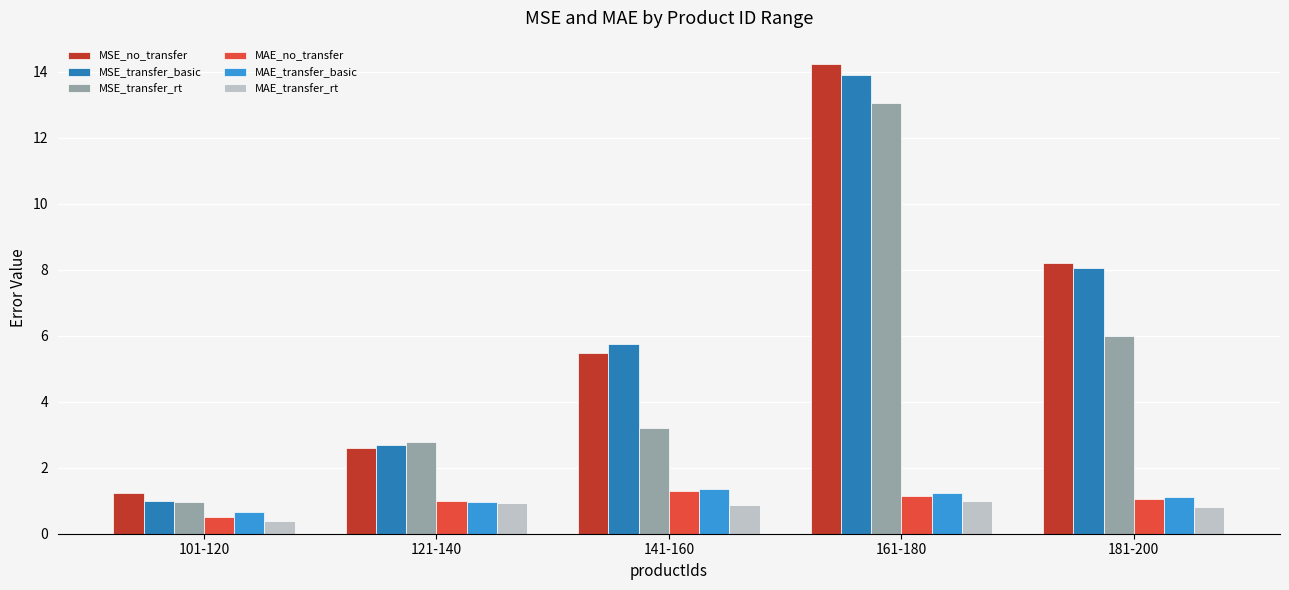

How many bars are there in total?

30